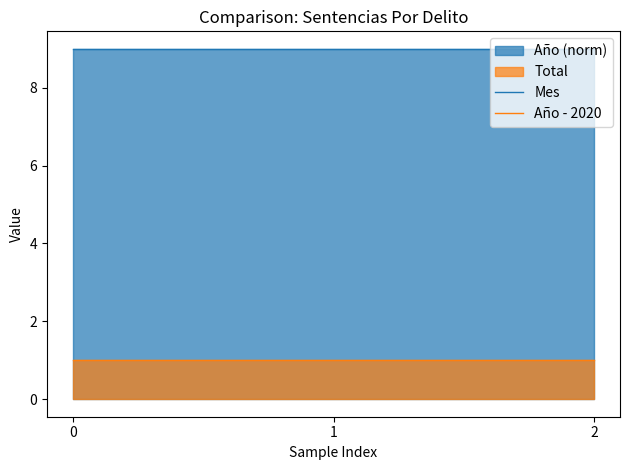

Reading right to left, extract all data points from this chart.

Mes: 2=9	1=9	0=9
Año - 2020: 2=1	1=1	0=1